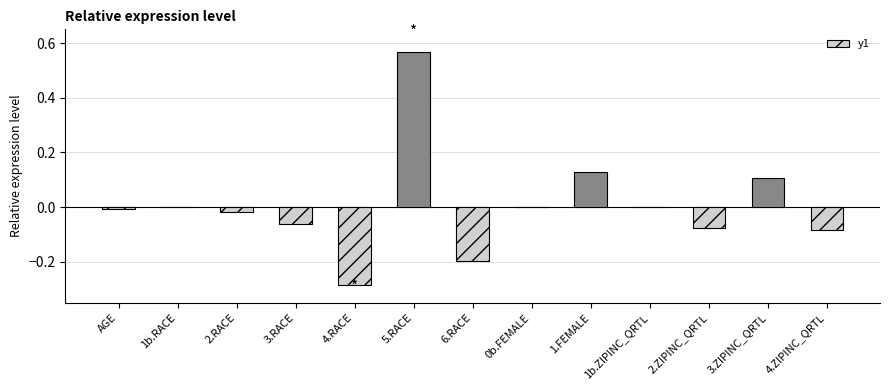

Which label corresponds to the largest value in the chart?

5.RACE